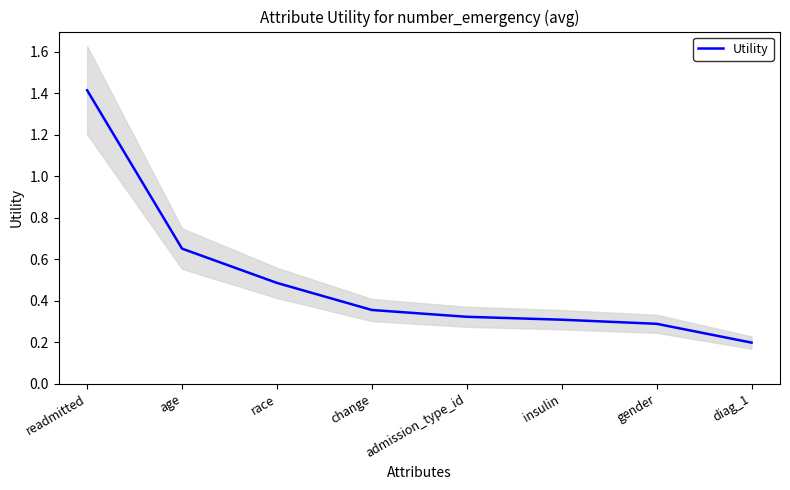

What is the smallest value displayed?

0.2